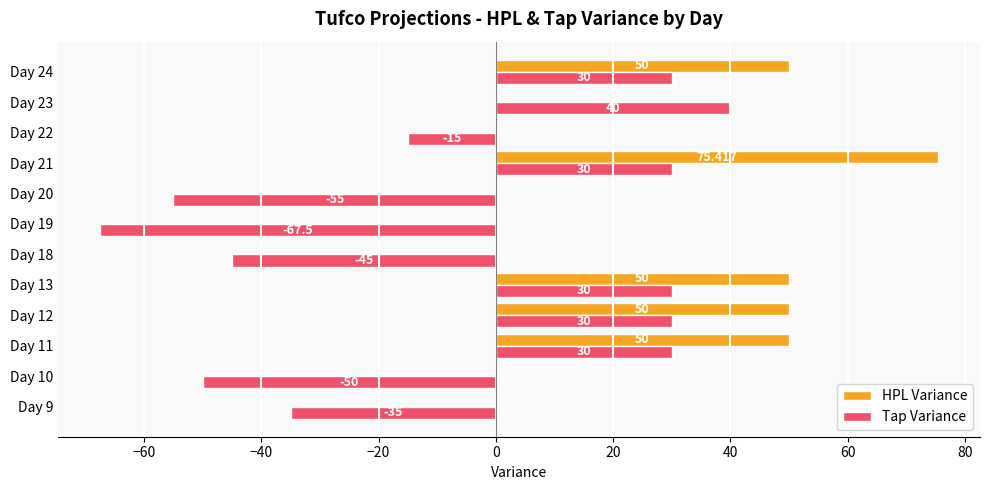

Is the value of HPL Variance at Day 22 greater than the value of Tap Variance at Day 23?

No